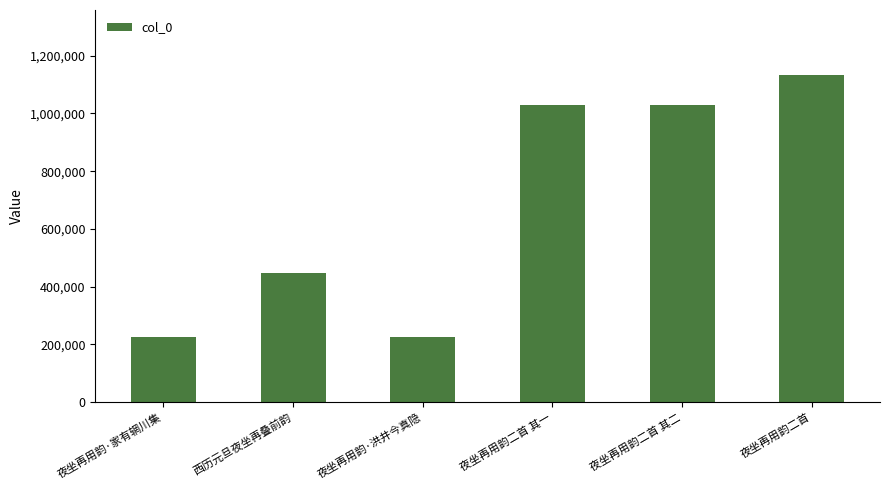

What is the ratio of the value at 西历元旦夜坐再叠前韵 to the value at 夜坐再用韵·家有辋川集?

2.0